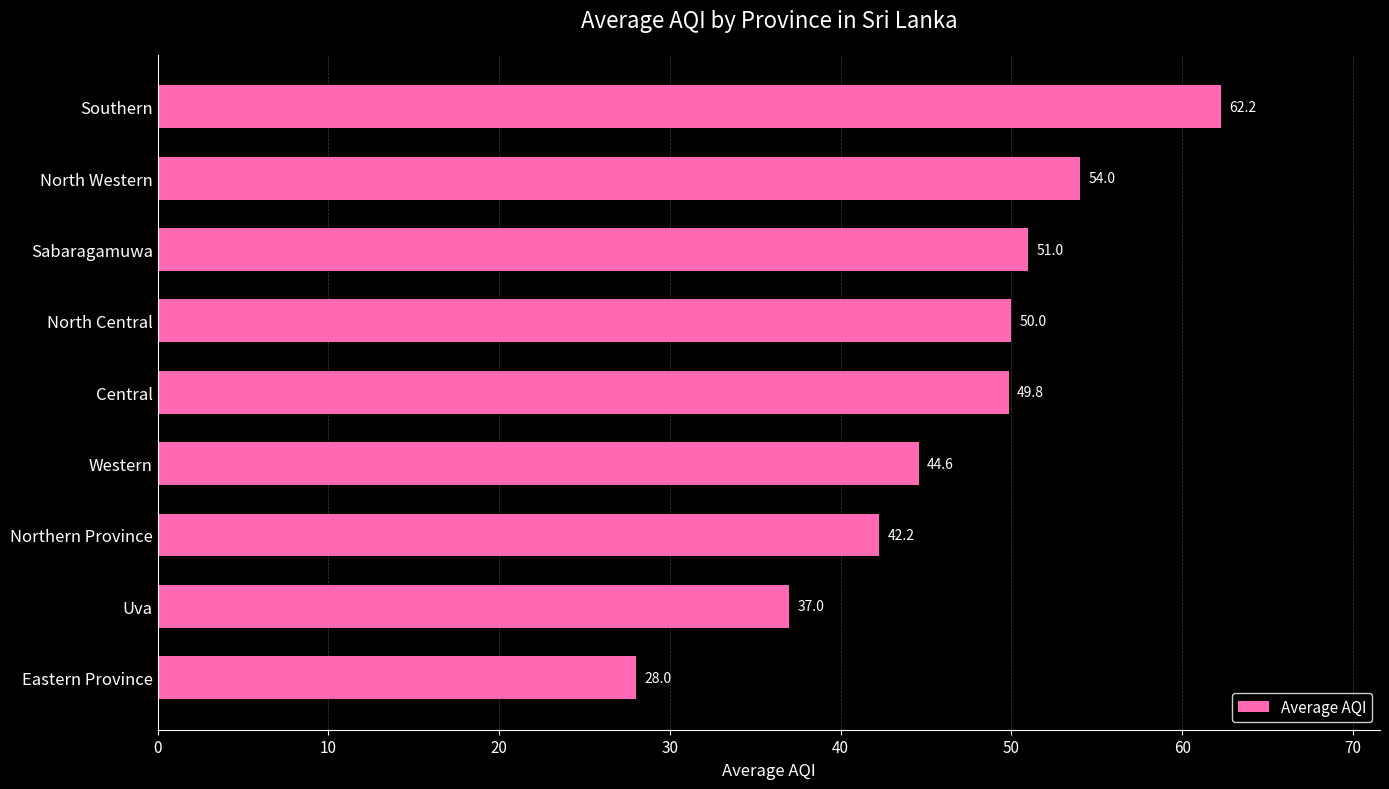

The value at Eastern Province is 28.0. True or false?

True